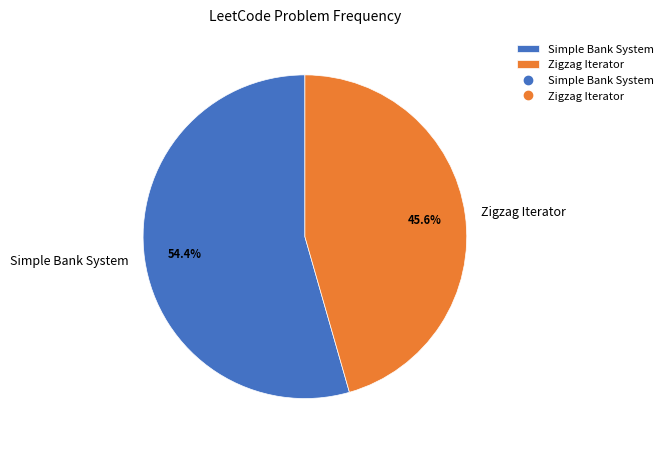

Which has a higher value, Simple Bank System or Zigzag Iterator?

Simple Bank System